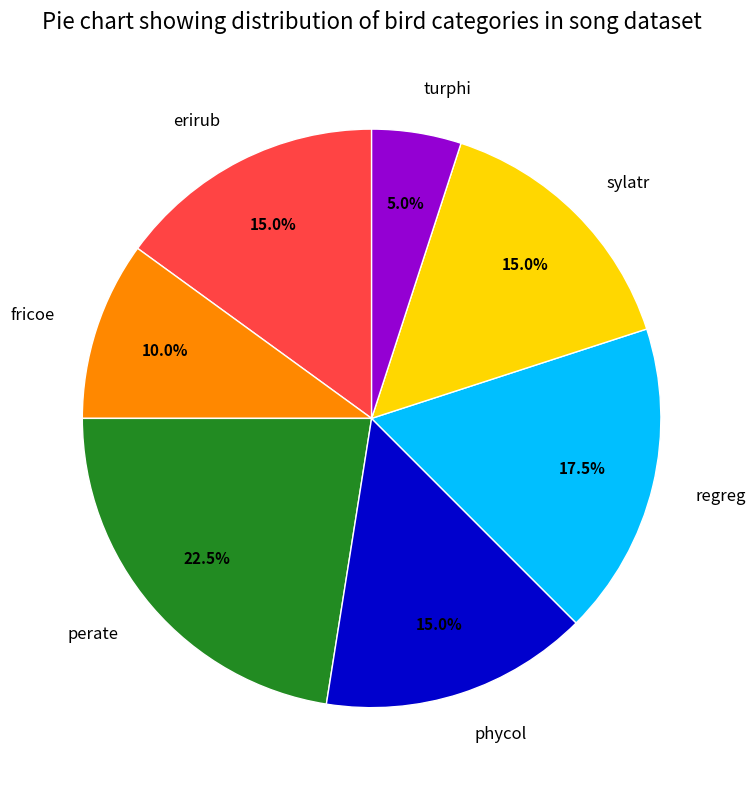

How much of the chart is everything except turphi?

95.0%